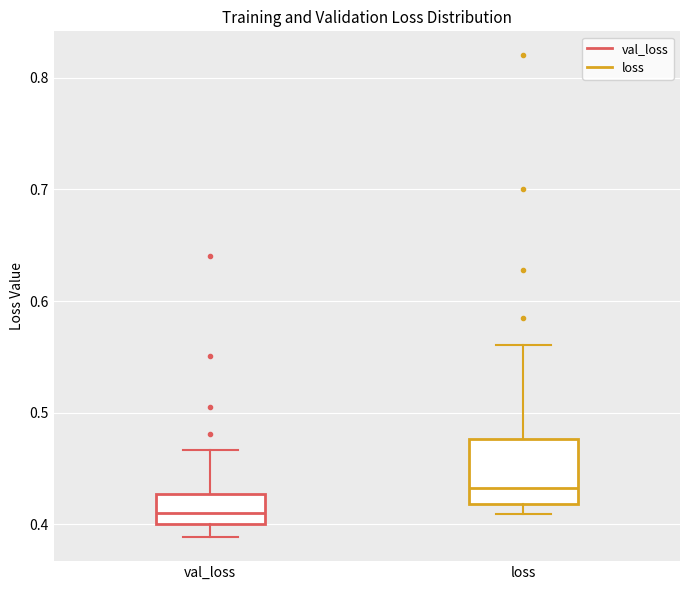

Comparing the boxes themselves (not the whiskers), which one is the tallest?

loss